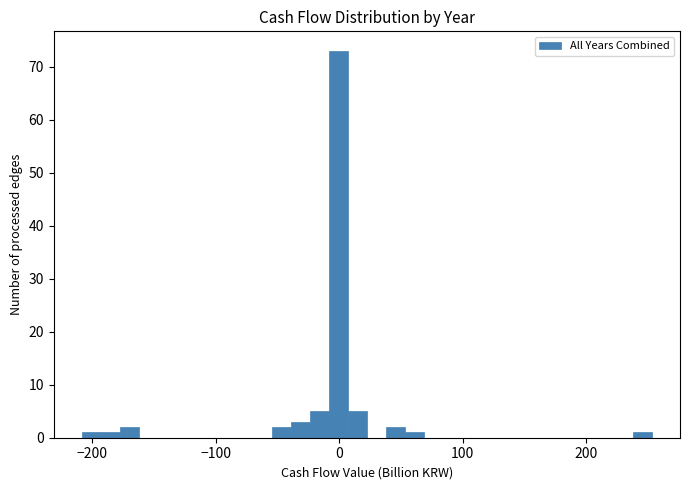

Around what value on the x-axis is the tallest bar? Give the approximate position of its centre, as read against the axis.

0